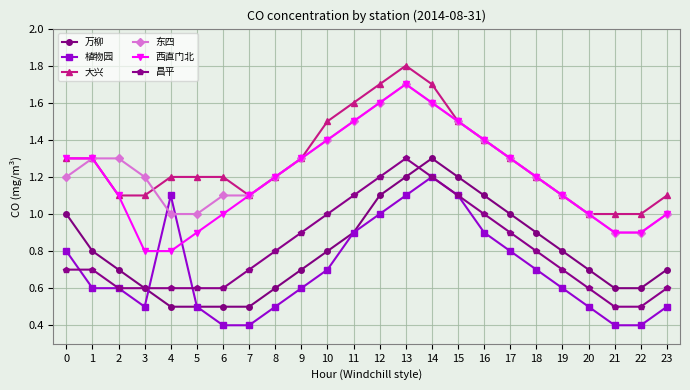

True or false: 西直门北 has more than 0 points higher than both neighbors.

True